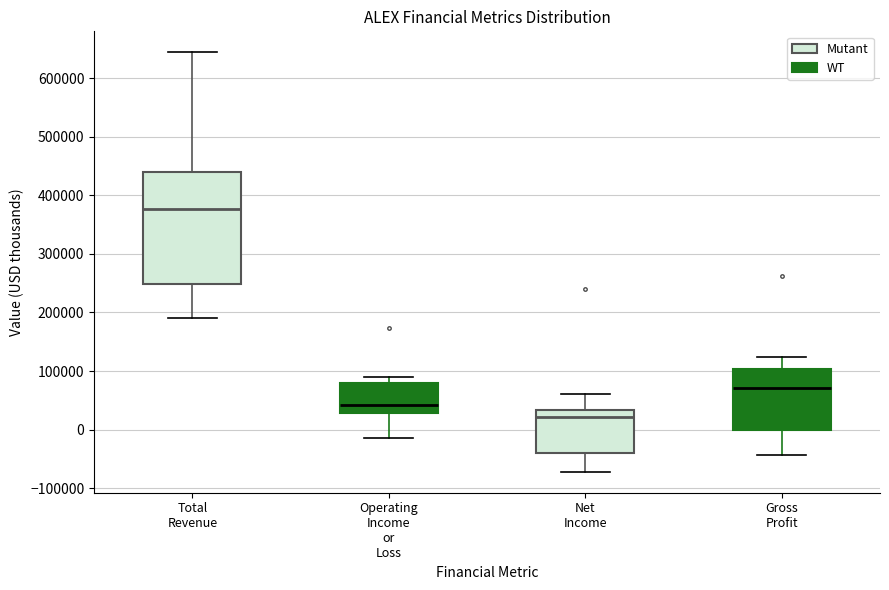

Which box's median line is the lowest?

Net Income